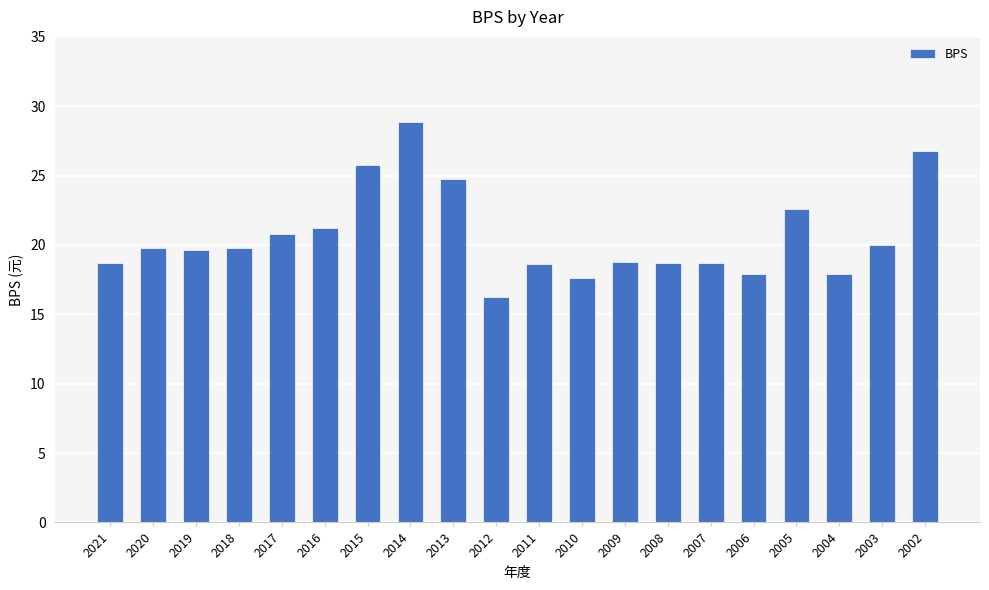

What is the sum of the values at 2020 and 2012?

36.0